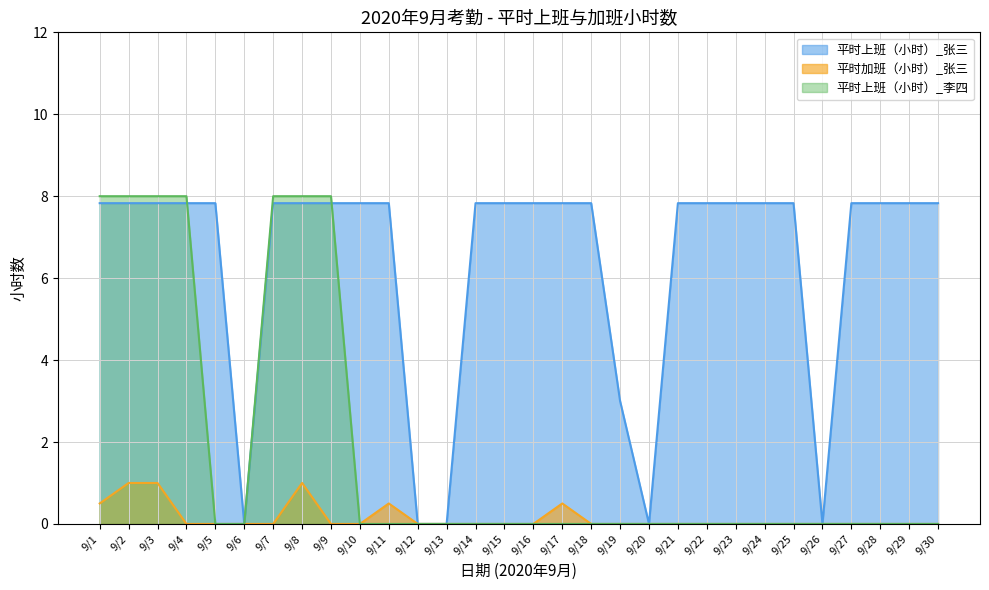

Reading right to left, what are all the values shown in this chart?

平时上班（小时）_张三: 7.8	7.8	7.8	7.8	0.0	7.8	7.8	7.8	7.8	7.8	0.0	3.0	7.8	7.8	7.8	7.8	7.8	0.0	0.0	7.8	7.8	7.8	7.8	7.8	0.0	7.8	7.8	7.8	7.8	7.8
平时加班（小时）_张三: 0.0	0.0	0.0	0.0	0.0	0.0	0.0	0.0	0.0	0.0	0.0	0.0	0.0	0.5	0.0	0.0	0.0	0.0	0.0	0.5	0.0	0.0	1.0	0.0	0.0	0.0	0.0	1.0	1.0	0.5
平时上班（小时）_李四: 0.0	0.0	0.0	0.0	0.0	0.0	0.0	0.0	0.0	0.0	0.0	0.0	0.0	0.0	0.0	0.0	0.0	0.0	0.0	0.0	0.0	8.0	8.0	8.0	0.0	0.0	8.0	8.0	8.0	8.0